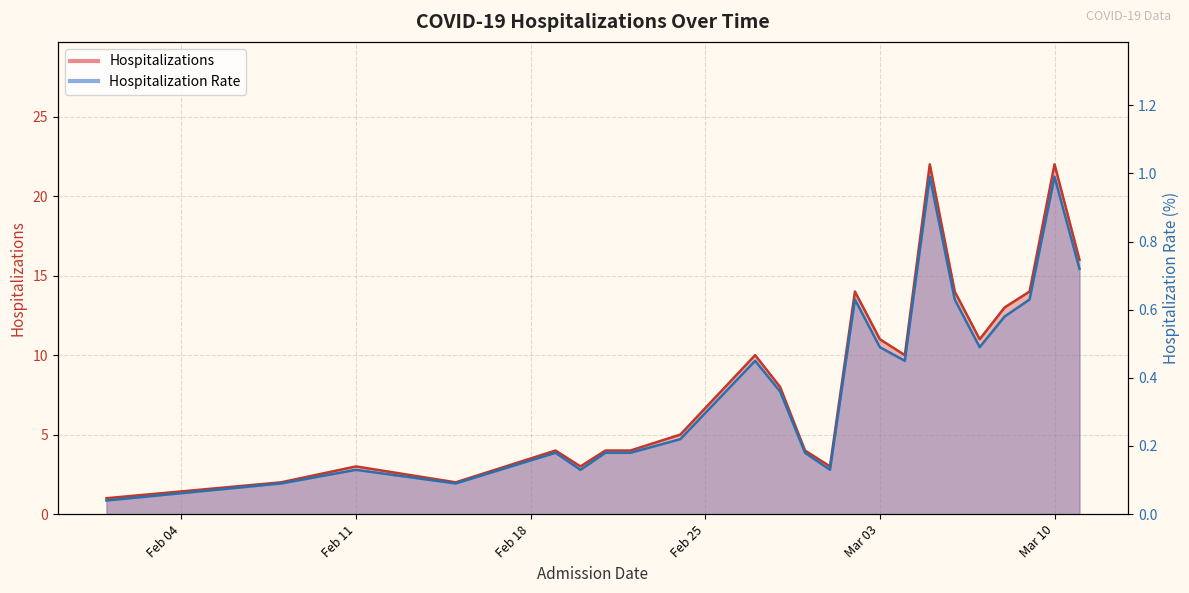

Where is Hospitalization_Rate nearest to the value 0?

2020-02-01